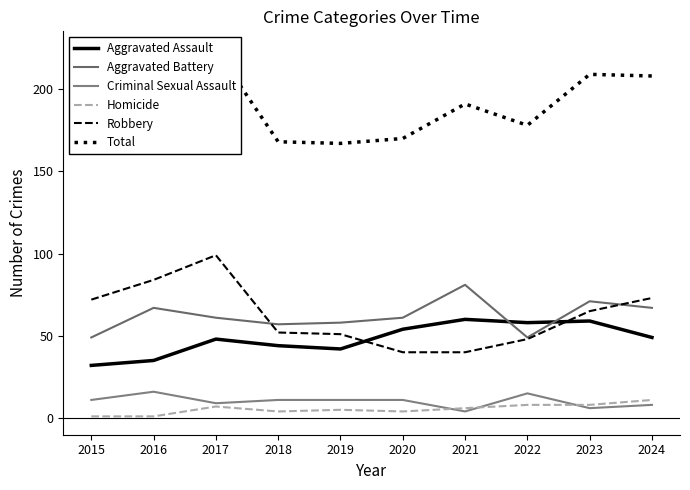

Where is Robbery nearest to the value 69?

2015